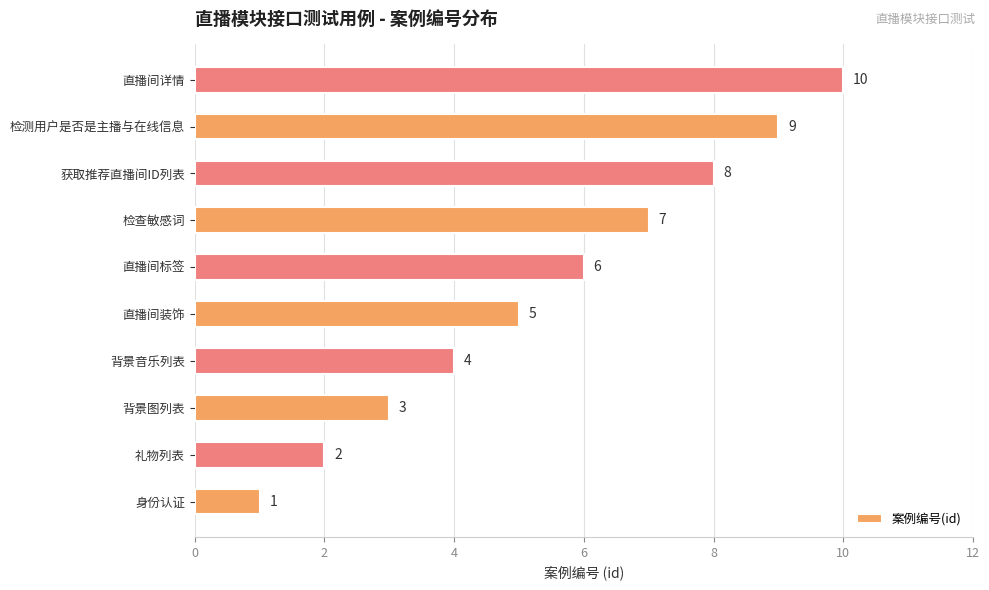

What is the greatest value displayed?

10